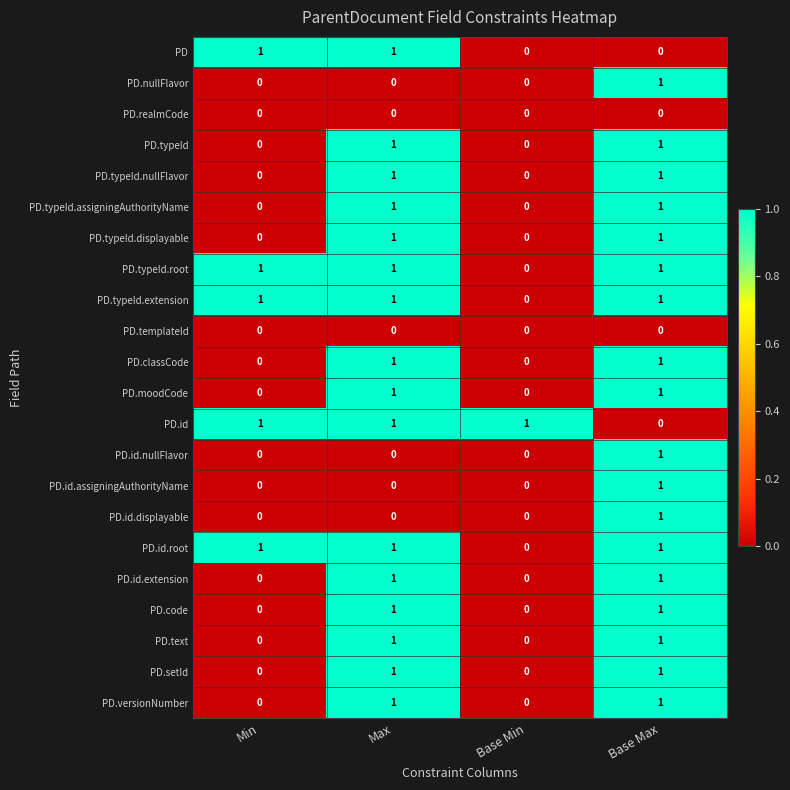

The PD.typeId.extension series shows 2 at Min. True or false?

False